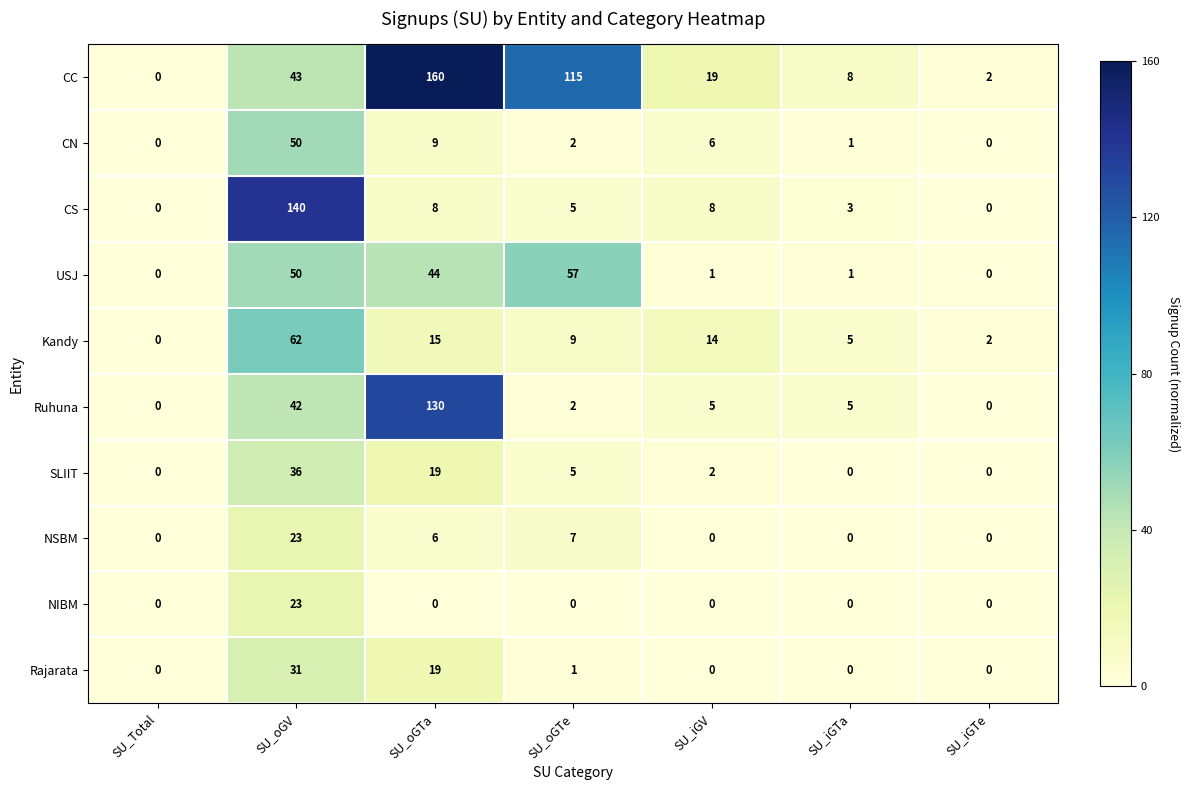

True or false: SLIIT has a value of -19 at SU_iGTe.

False